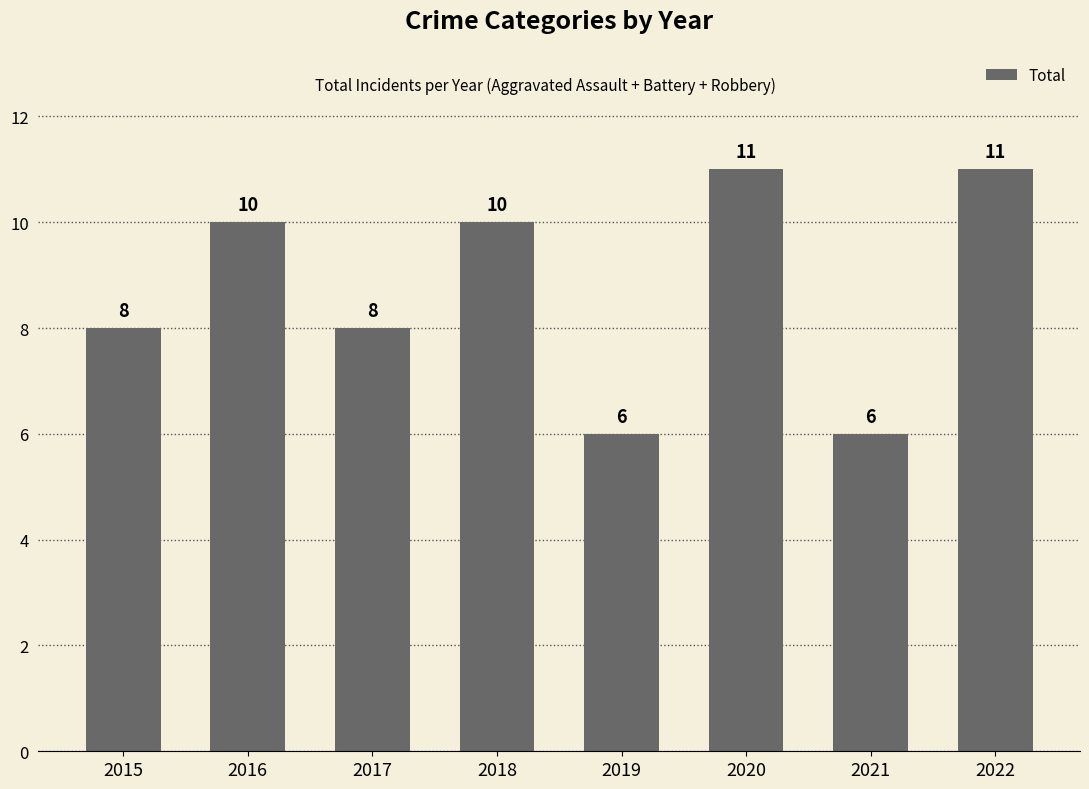

Approximately how many times larger is the value at 2017 compared to 2020?

0.7